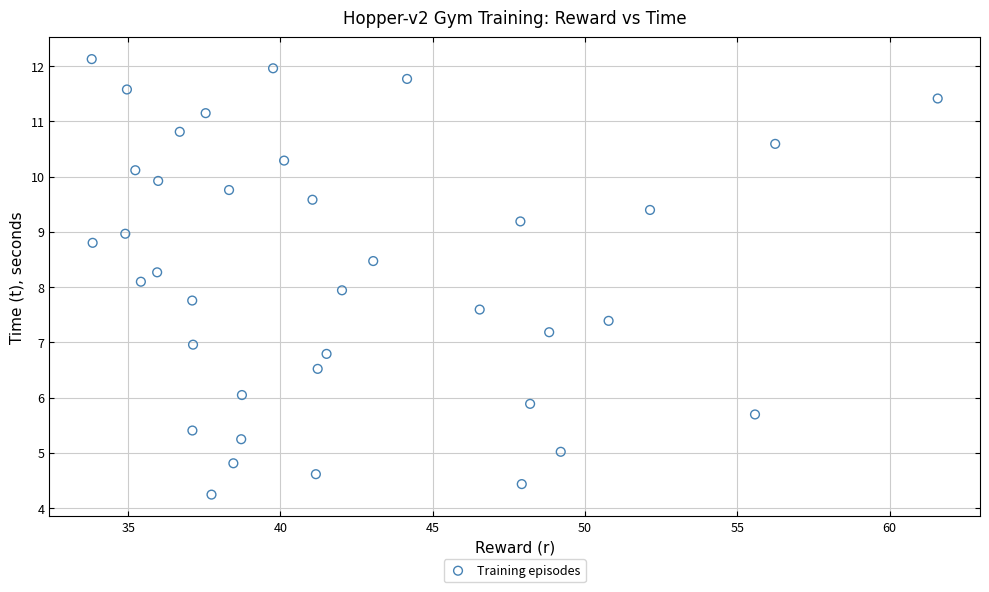

What is the range of X values (max minus min)?

27.8